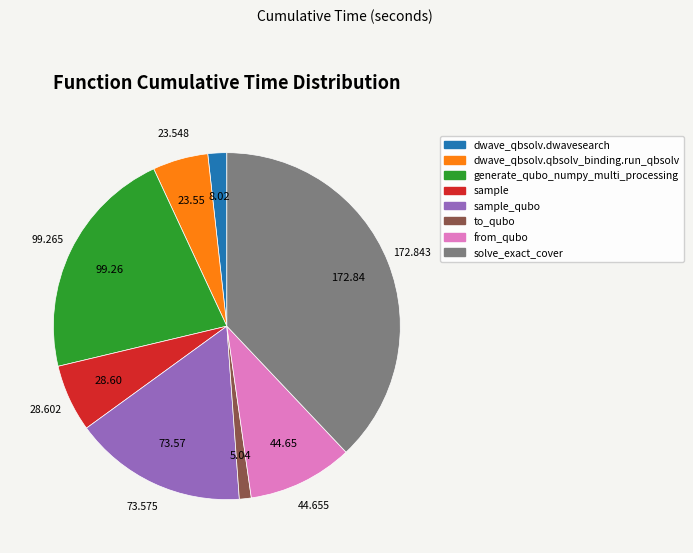

Do sample and generate_qubo_numpy_multi_processing together represent more than half of the pie?

No